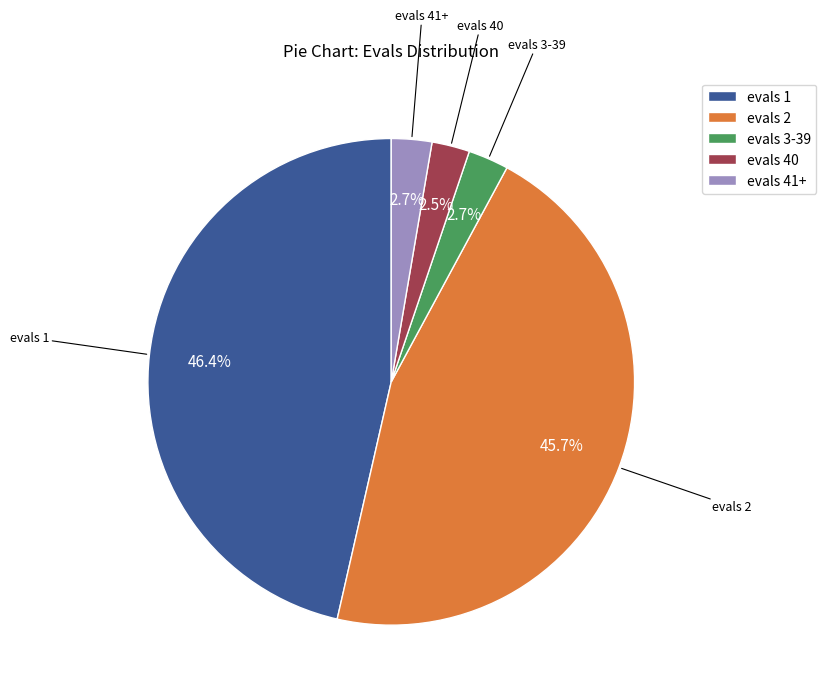

Between evals 1 and evals 3-39, which is larger?

evals 1